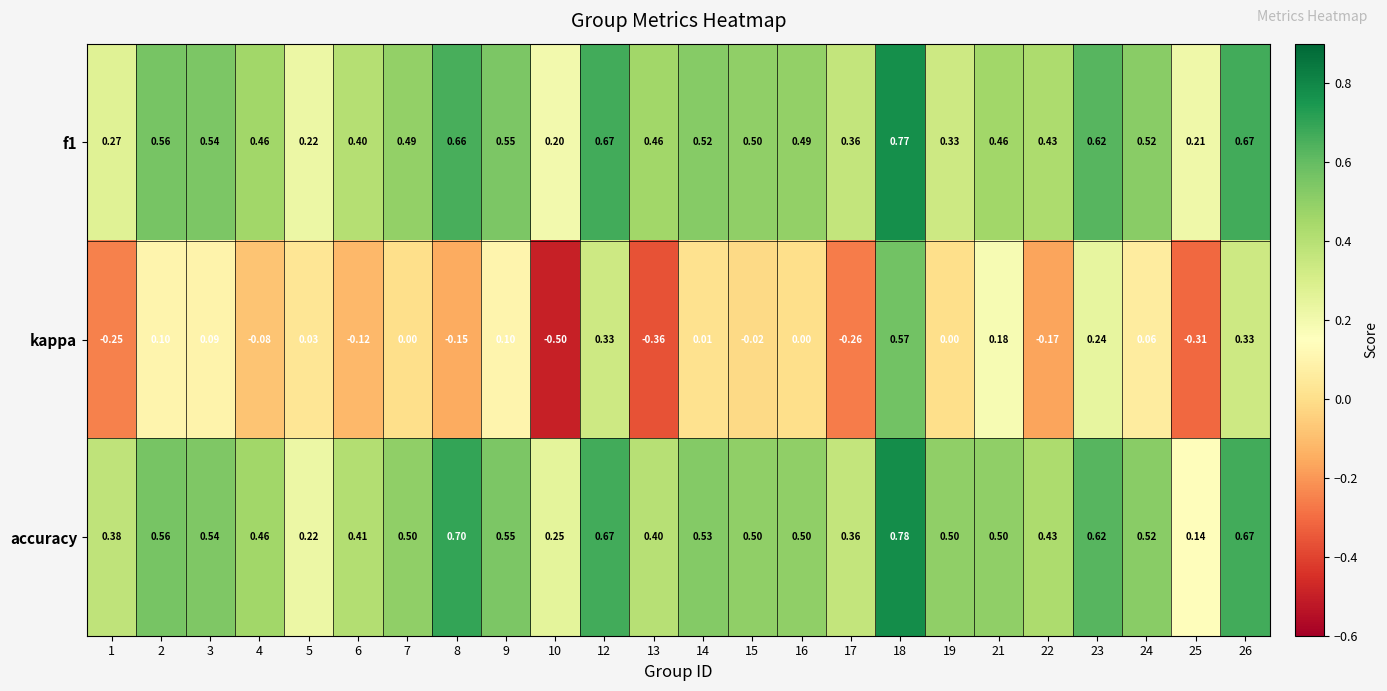

Is the value of accuracy at 13 greater than the value of f1 at 19?

Yes